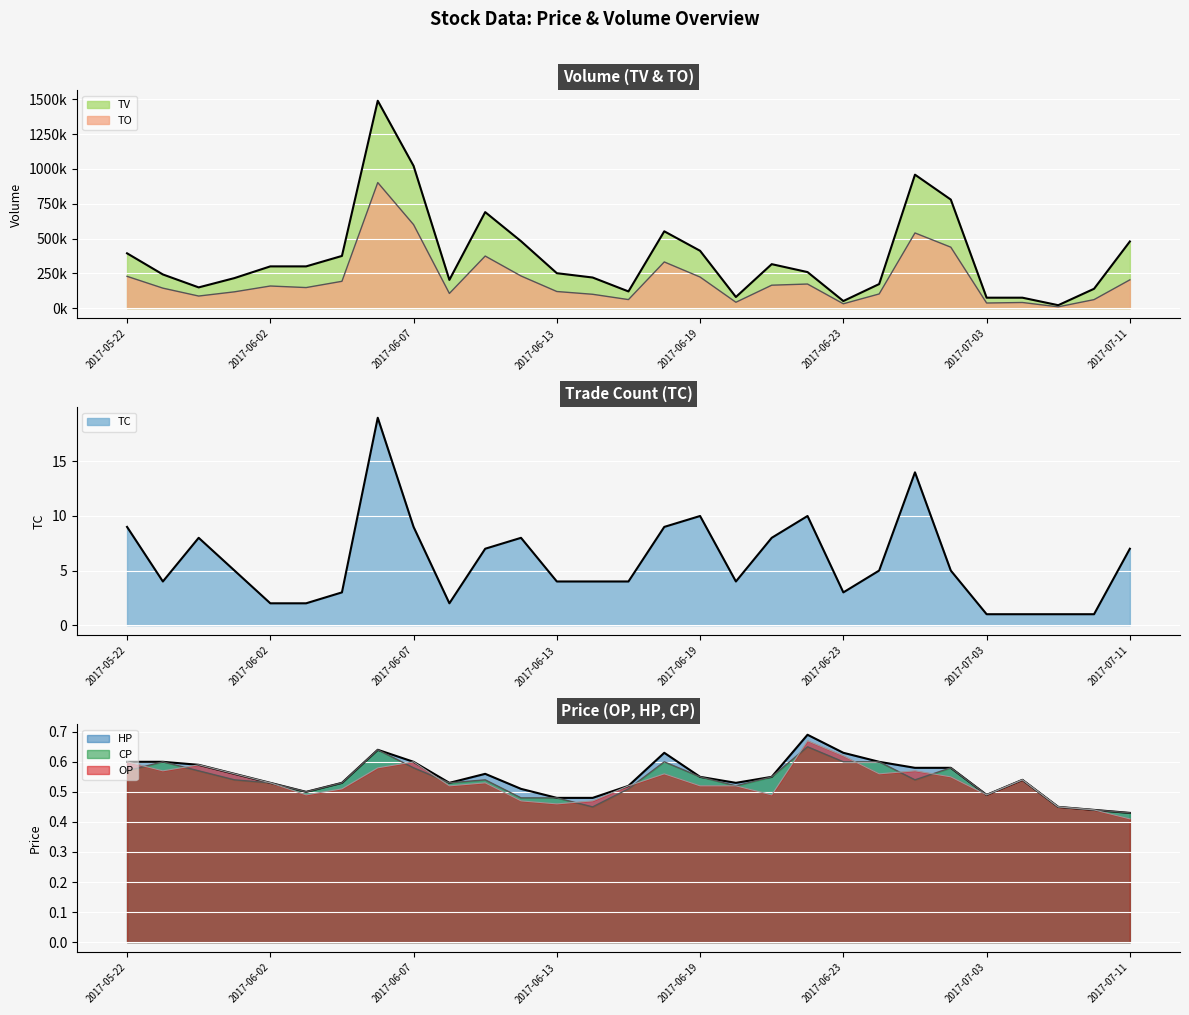

What is the minimum value shown in the chart?

0.4